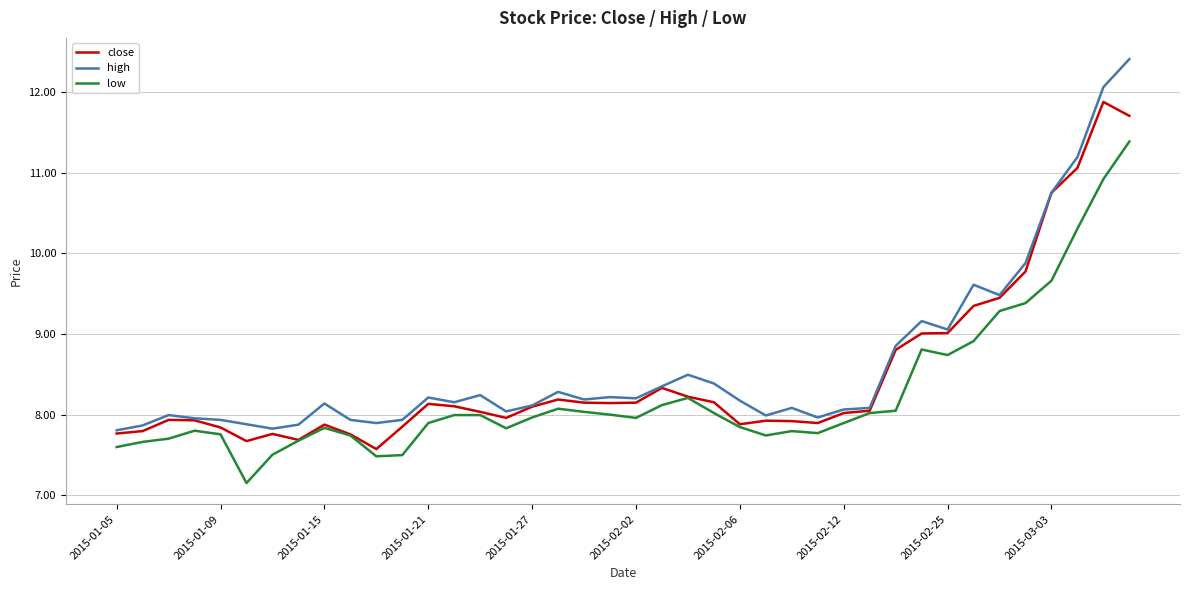

Rank the series by their maximum value, from highest to lowest.

high, close, low